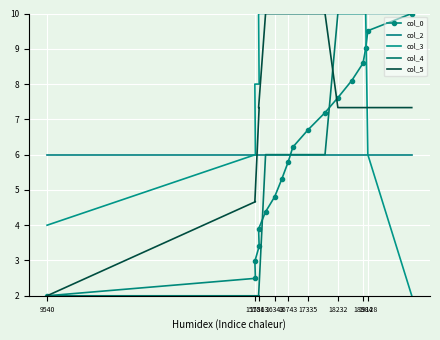

What is the value of the col_5 point at the 7th from the left?

10.0